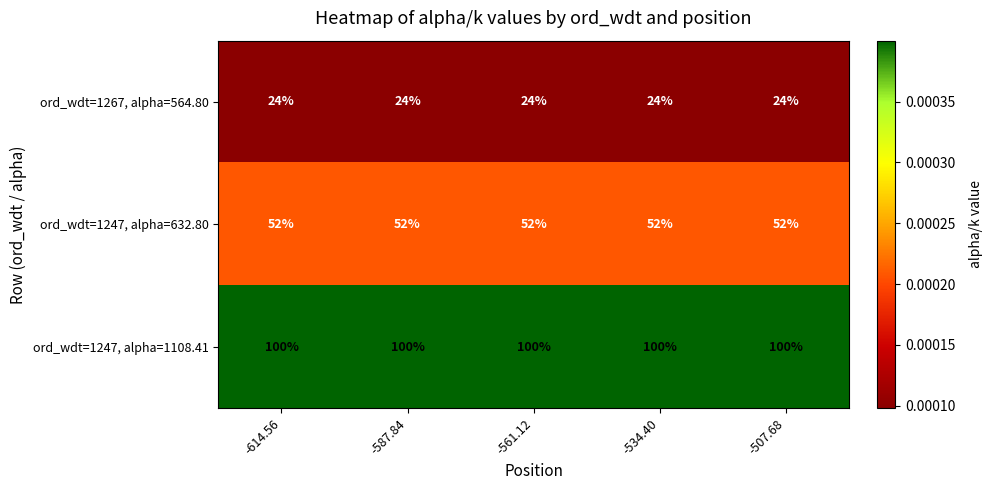

Rank the series at -561.12 from highest to lowest value.

ord_wdt=1247, alpha=1108.41, ord_wdt=1247, alpha=632.80, ord_wdt=1267, alpha=564.80